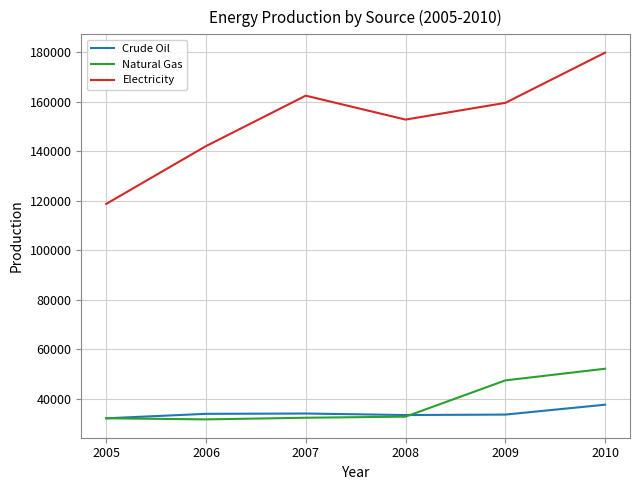

What is the approximate value of Crude Oil at 2007?

34118.0